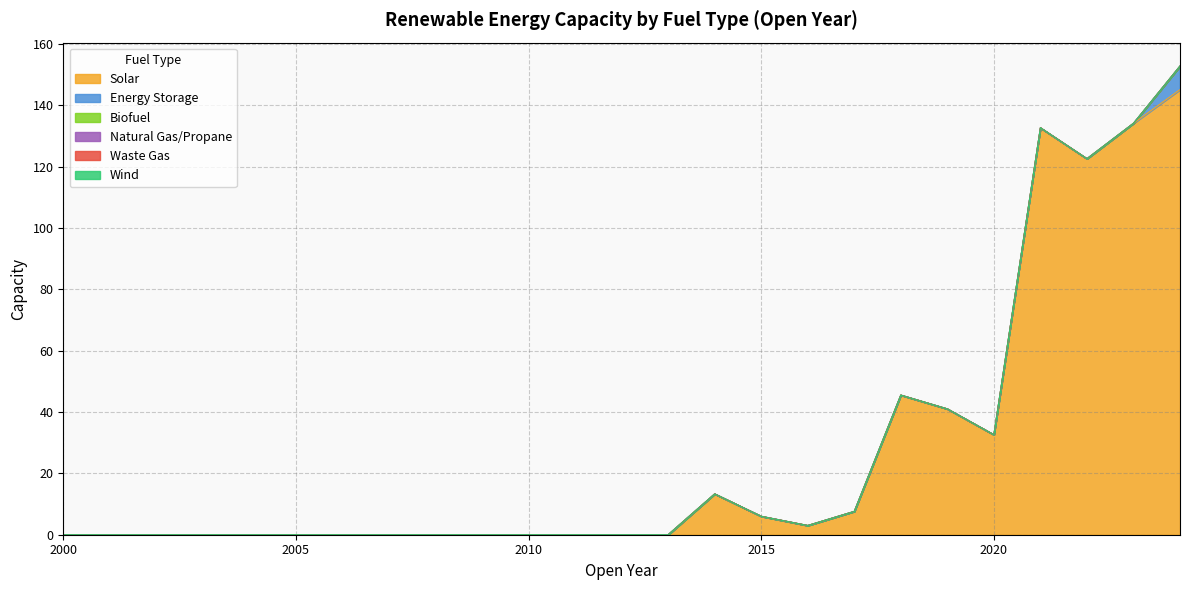

Rank the categories by Natural Gas/Propane value from lowest to highest.

2000, 2001, 2002, 2003, 2004, 2005, 2006, 2007, 2008, 2009, 2010, 2011, 2012, 2013, 2014, 2015, 2016, 2017, 2018, 2019, 2020, 2021, 2022, 2023, 2024